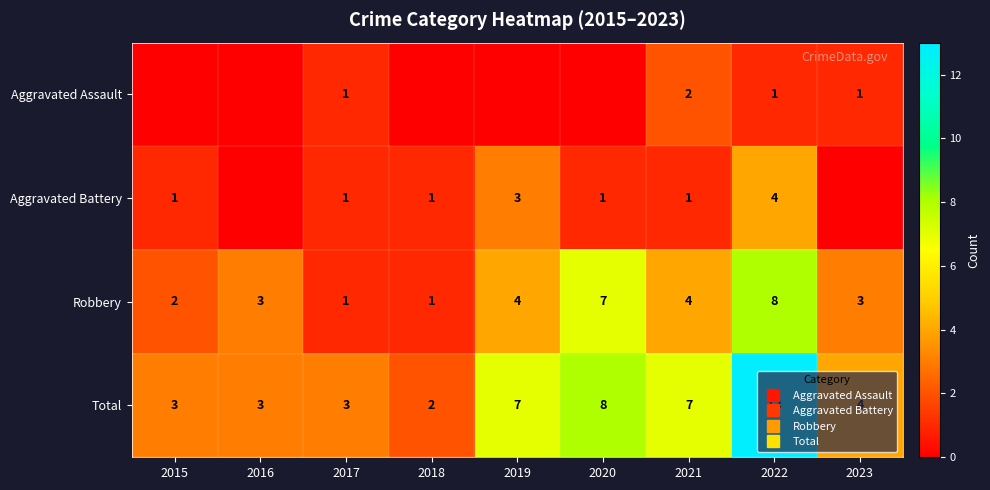

What is the sum of the Total values at 2021 and 2020?

15